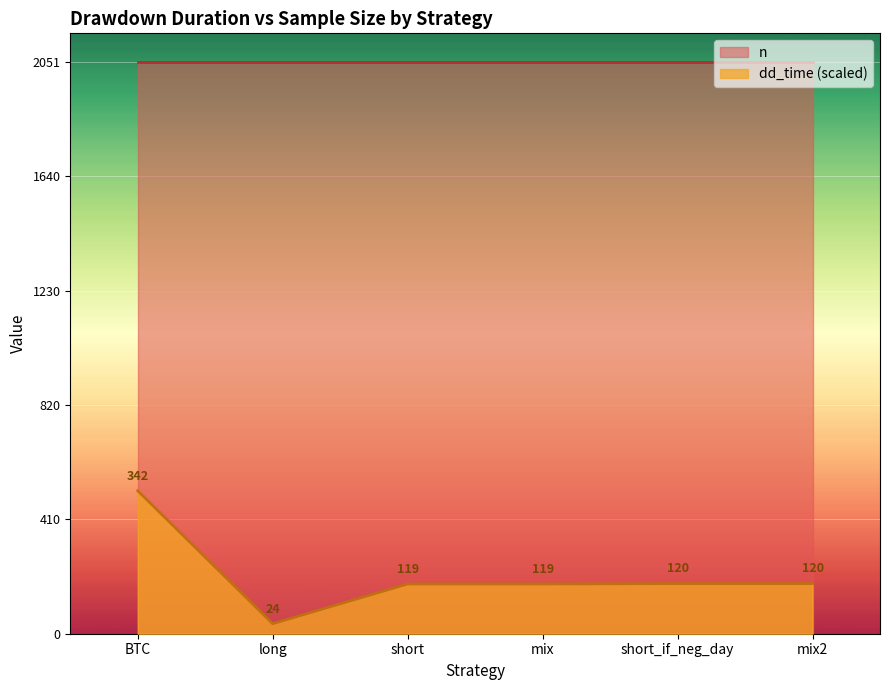

Count the number of categories in the chart.

6